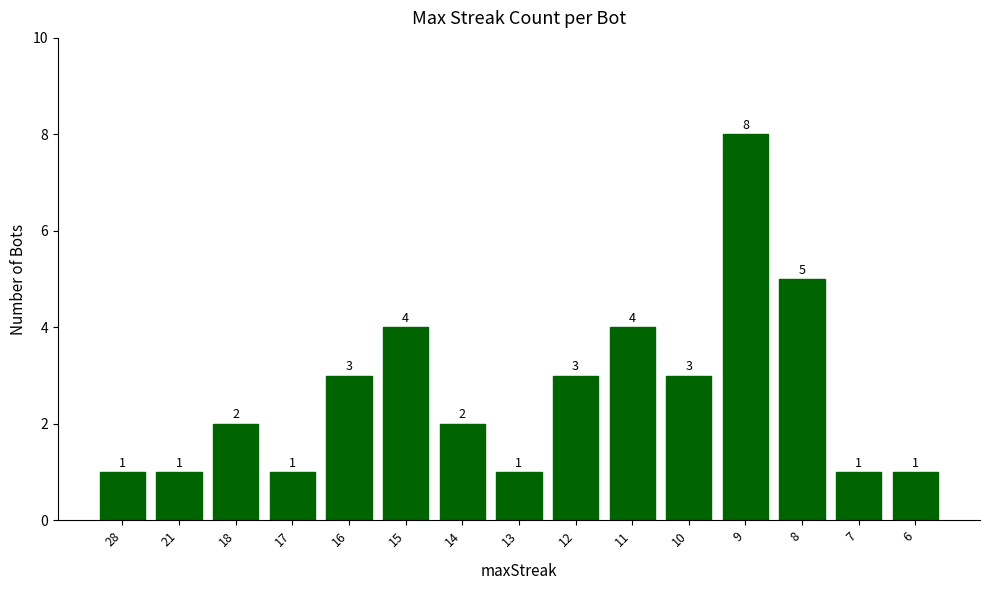

Reading right to left, what are all the values shown in this chart?

6=1	7=1	8=5	9=8	10=3	11=4	12=3	13=1	14=2	15=4	16=3	17=1	18=2	21=1	28=1